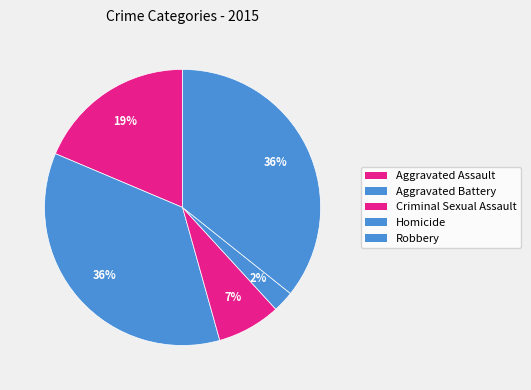

To the nearest percent, what percentage of the pie is Aggravated Battery?

36%